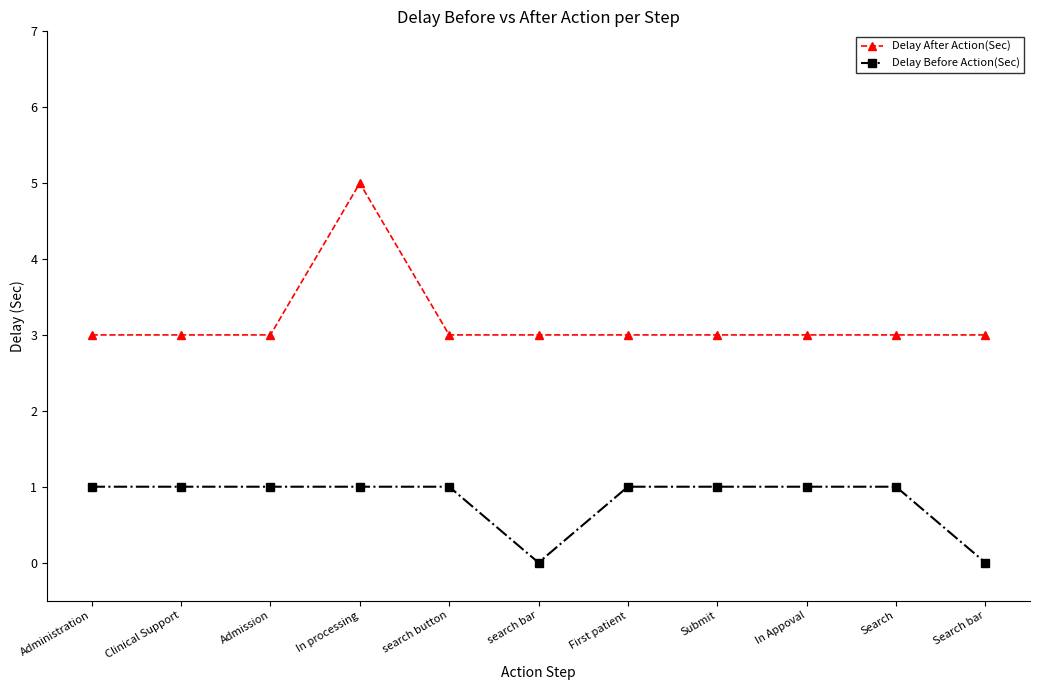

Rank the series by their maximum value, from lowest to highest.

Delay Before Action(Sec), Delay After Action(Sec)